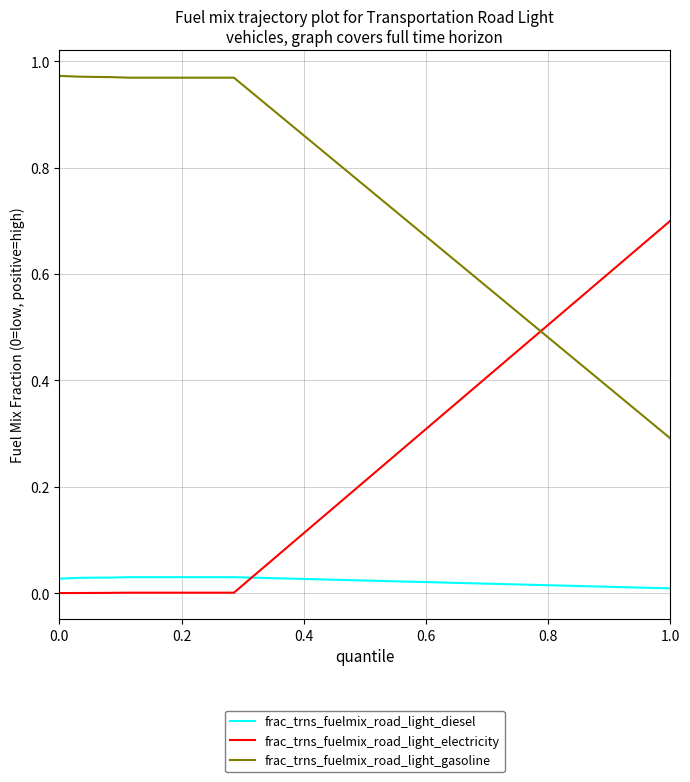

Rank the series by their average value, from highest to lowest.

frac_trns_fuelmix_road_light_gasoline, frac_trns_fuelmix_road_light_electricity, frac_trns_fuelmix_road_light_diesel